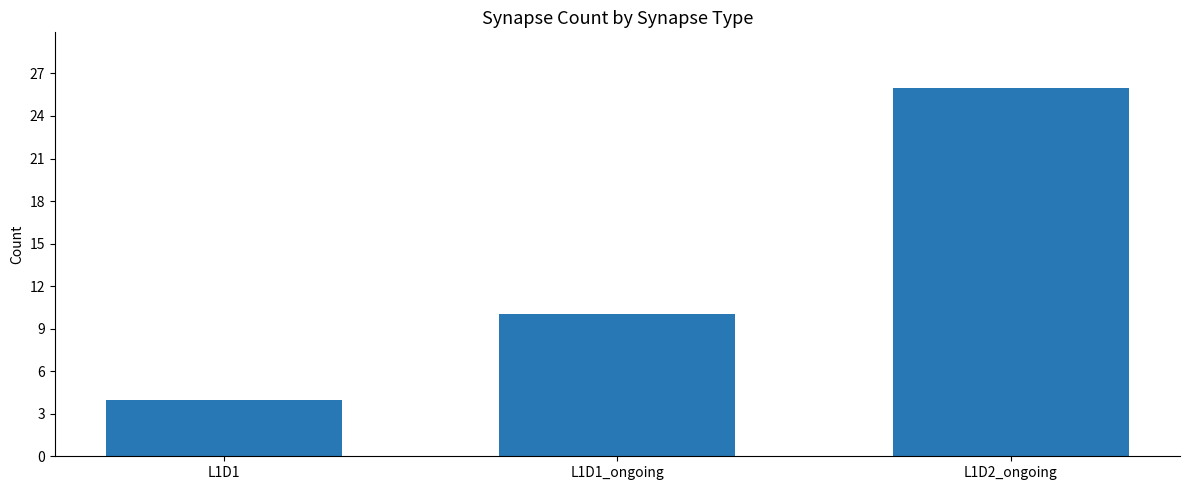

Where is the data nearest to the value 15?

L1D1_ongoing